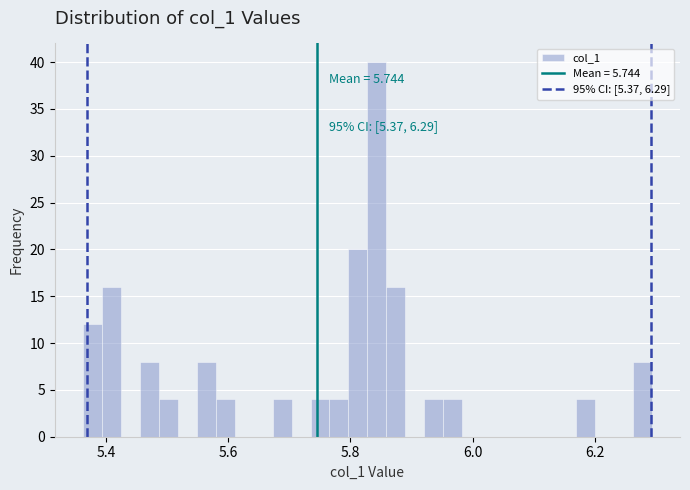

Around what value on the x-axis is the tallest bar? Give the approximate position of its centre, as read against the axis.

5.84